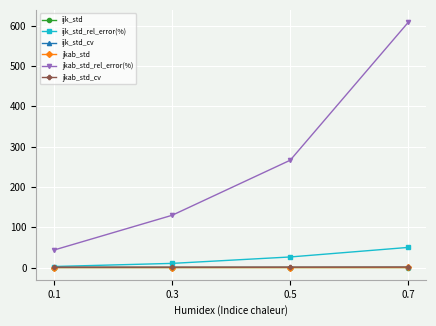

What are all the series names shown in the legend?

ijk_std, ijk_std_rel_error(%), ijk_std_cv, jkab_std, jkab_std_rel_error(%), jkab_std_cv